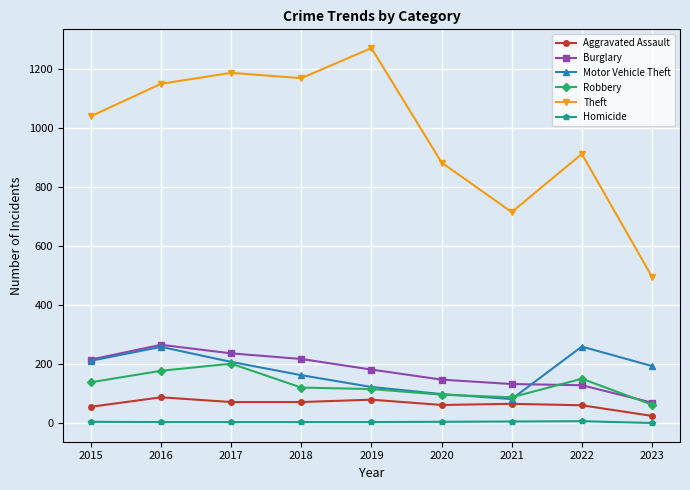

How many series are shown in this chart?

6